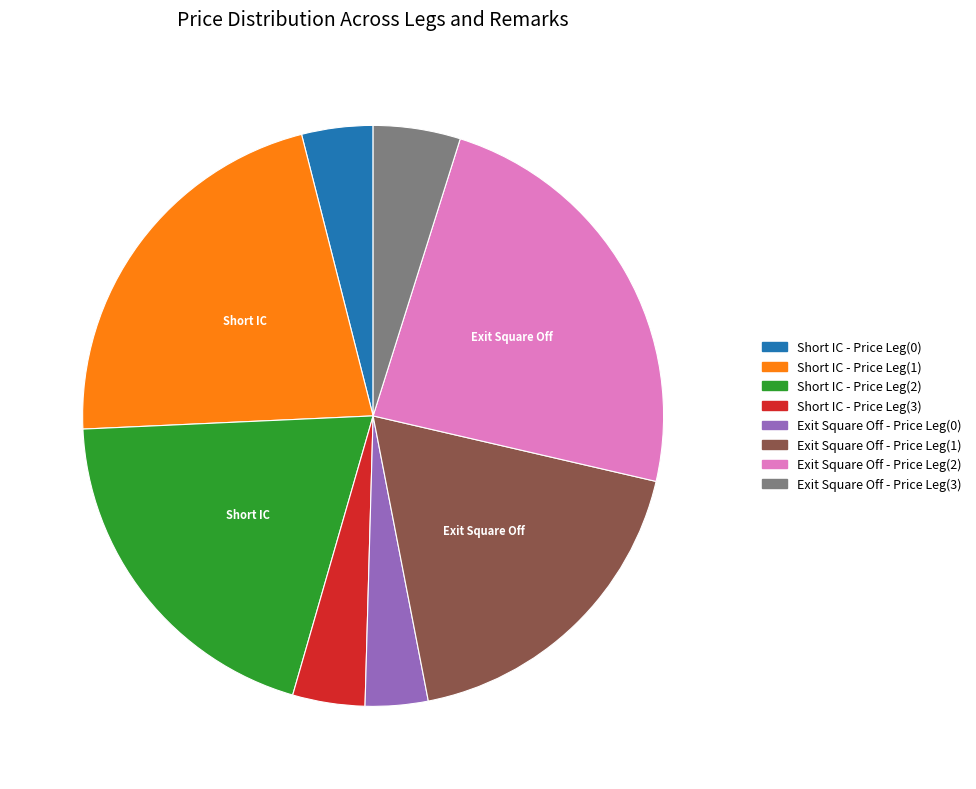

How many slices are in this pie chart?

8